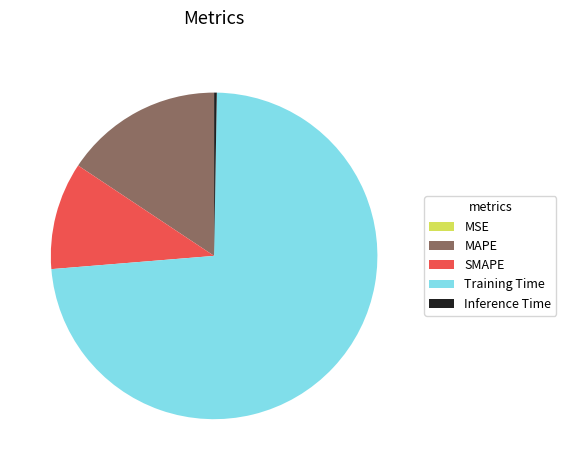

Which slice represents more than half of the pie?

Training Time